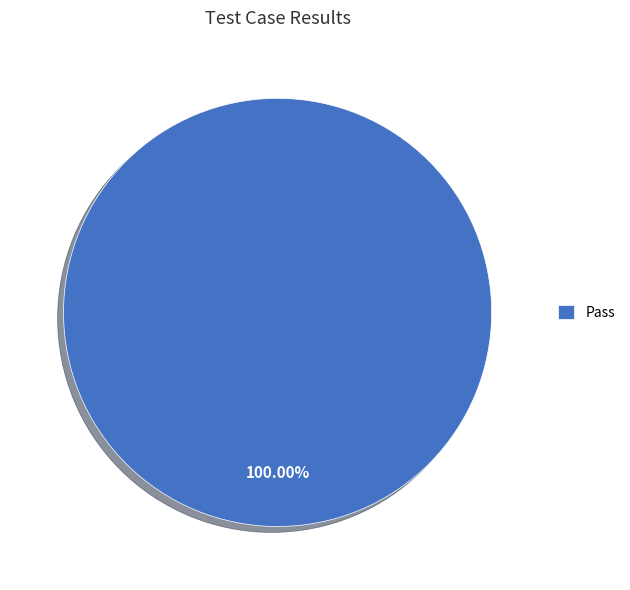

Rank the categories by value from lowest to highest.

Pass